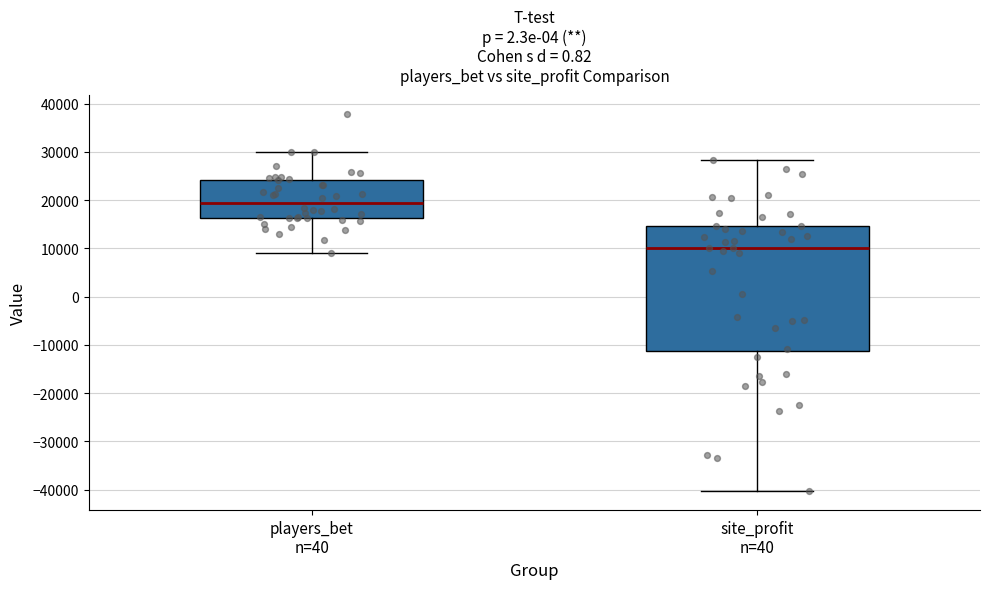

Where does the median line of the box for site_profit n=40 sit on the y-axis? The values are not printed on the chart, so give them approximately, as read against the axis.

10000